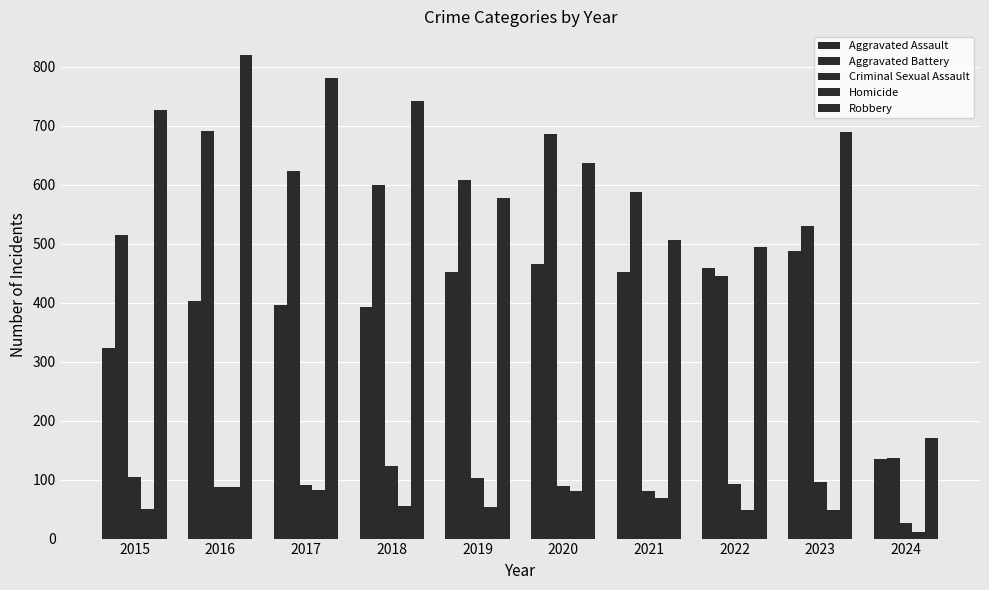

Which series has the largest range (max minus min)?

Robbery